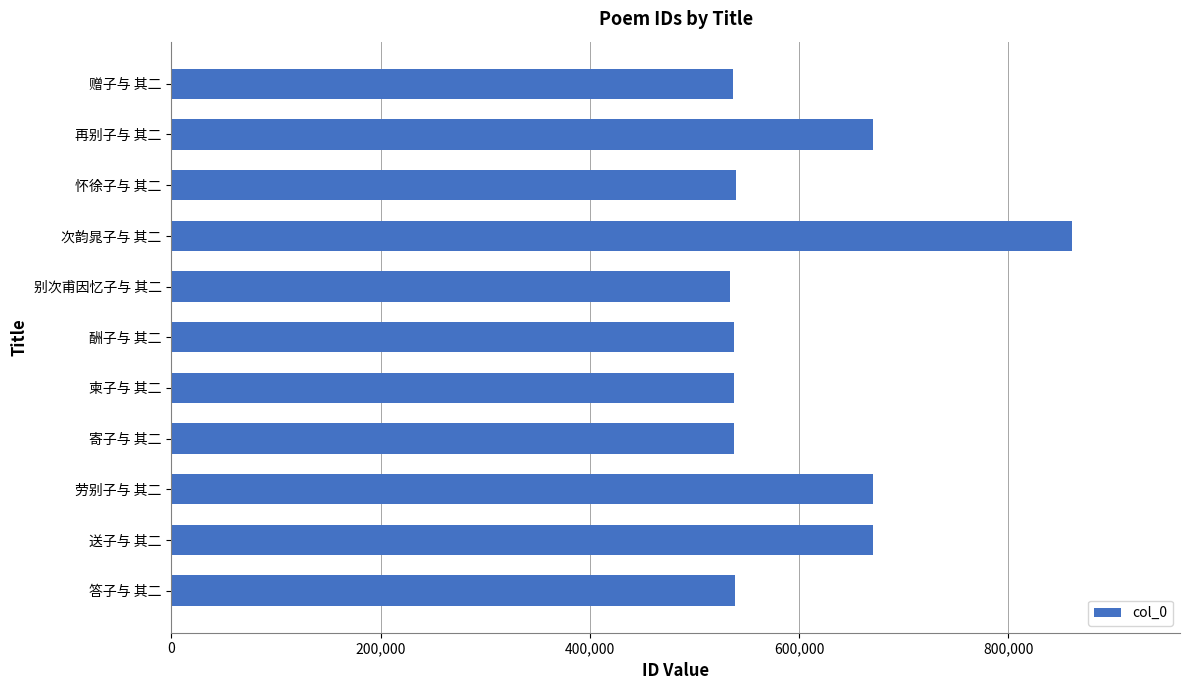

What is the change in value from 次韵晁子与 其二 to 再别子与 其二?

-189893